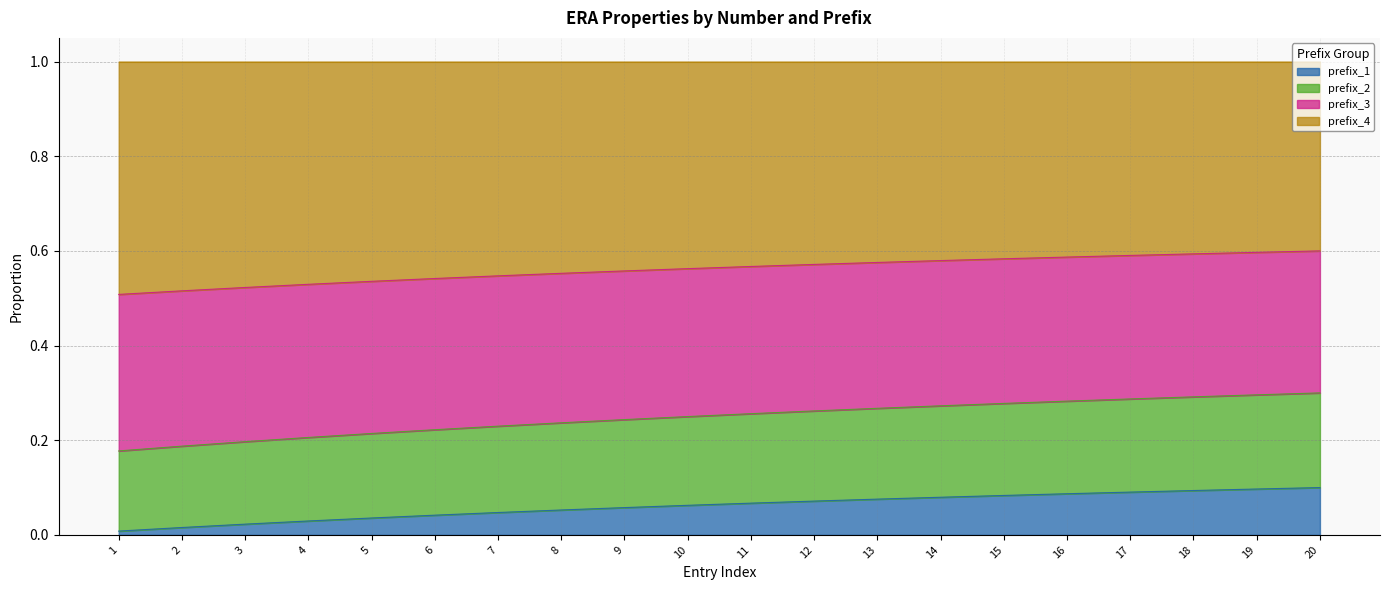

What are all the series names shown in the legend?

prefix_1, prefix_2, prefix_3, prefix_4